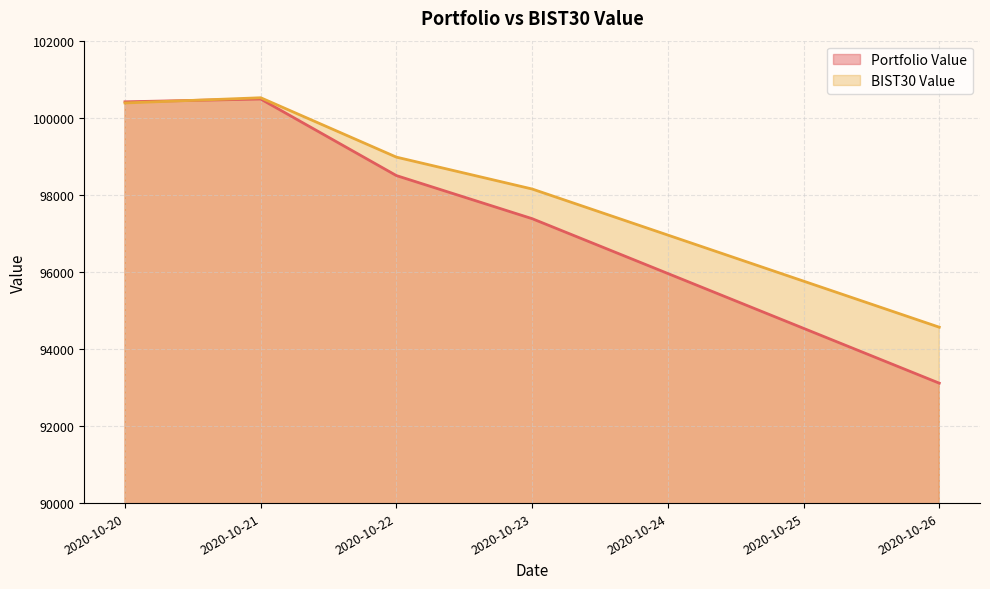

True or false: BIST30 Value and Portfolio Value intersect in this chart.

True